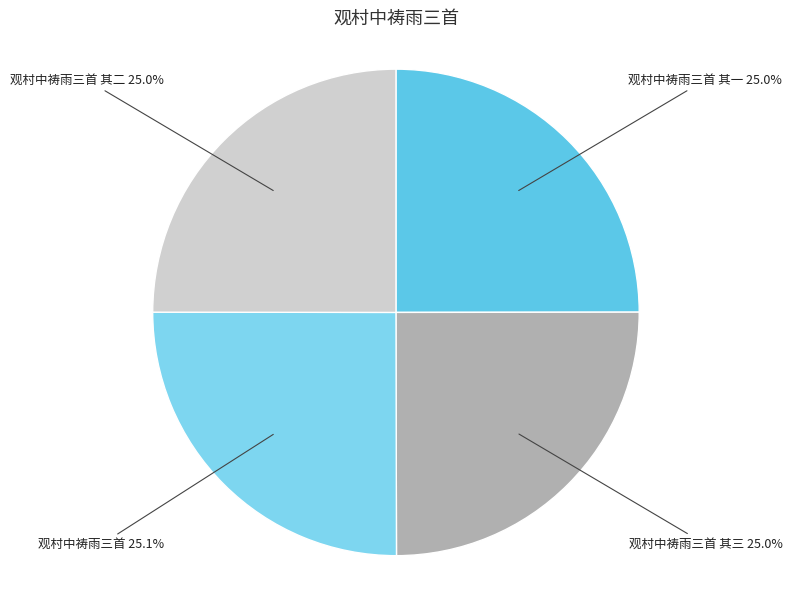

Which slice is the largest?

观村中祷雨三首